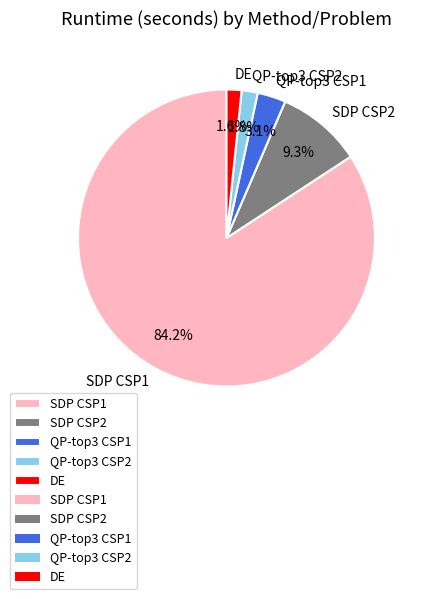

What portion of the pie excludes SDP CSP1?

15.8%